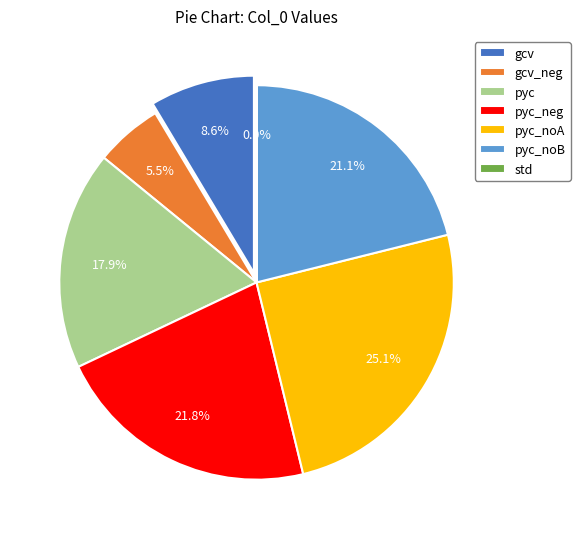

Which category has the biggest portion of the pie?

pyc_noA